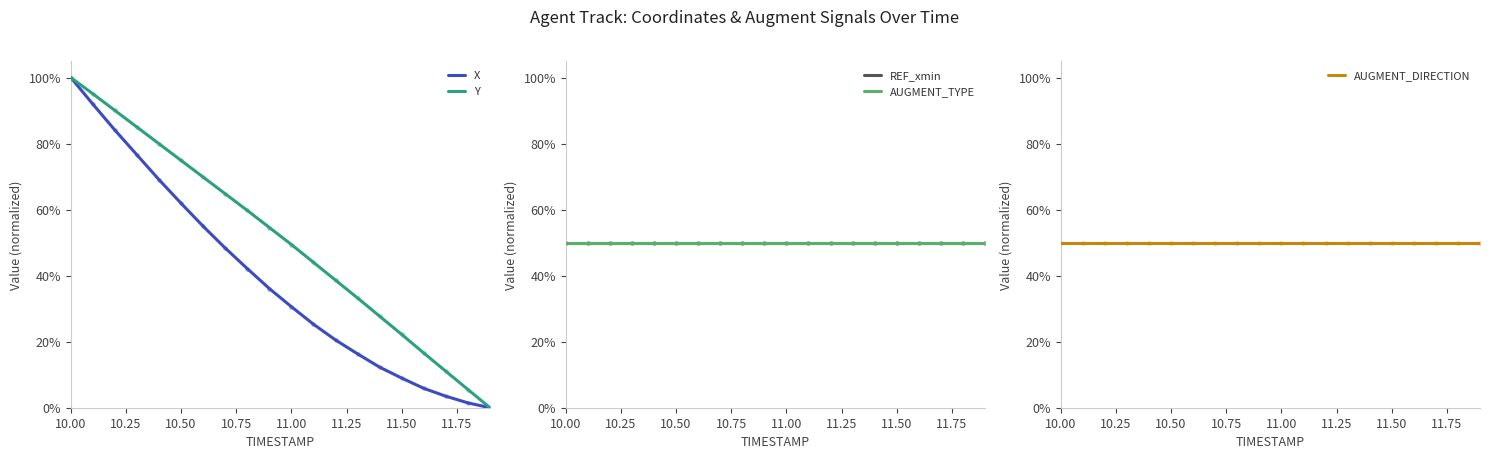

Which series reaches the minimum Y coordinate?

X